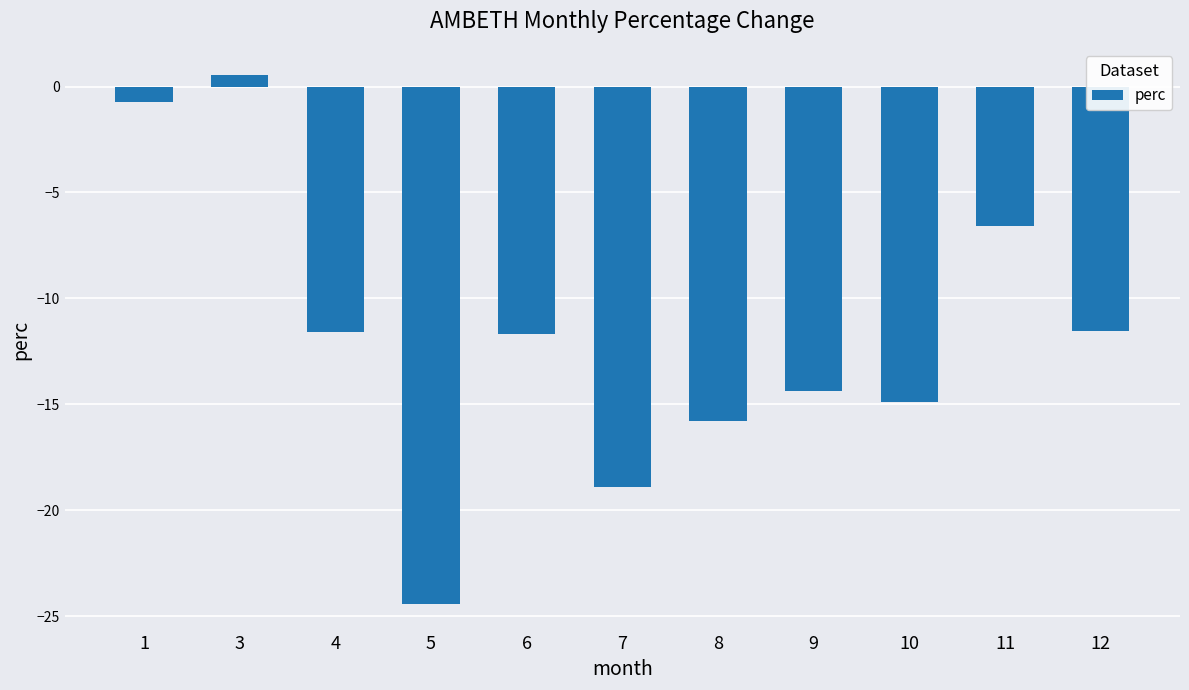

At which label does the data first exceed -11?

1